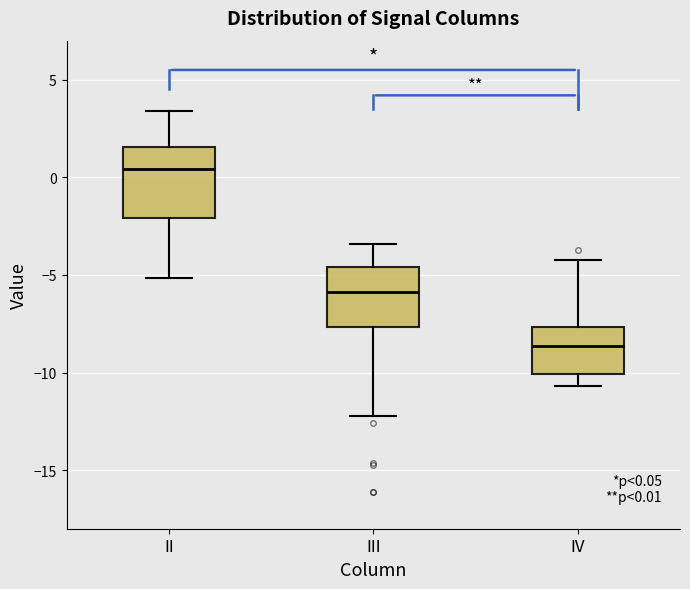

Which box is the tallest, from its lower edge to its upper edge?

II